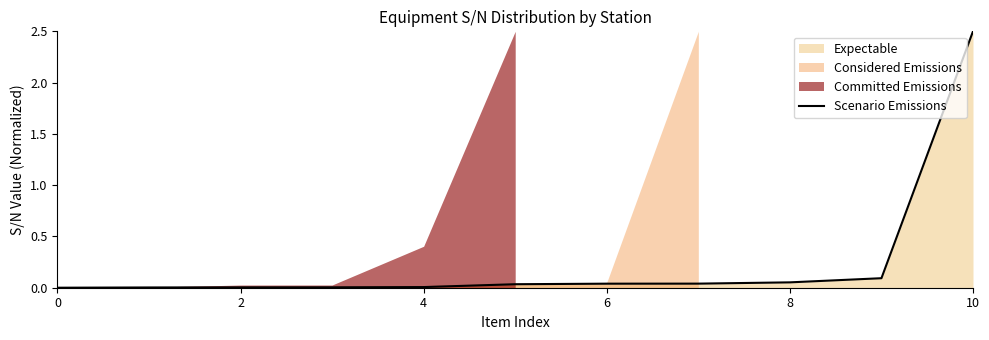

True or false: Scenario Emissions has a value of 0.0 at 0.

True